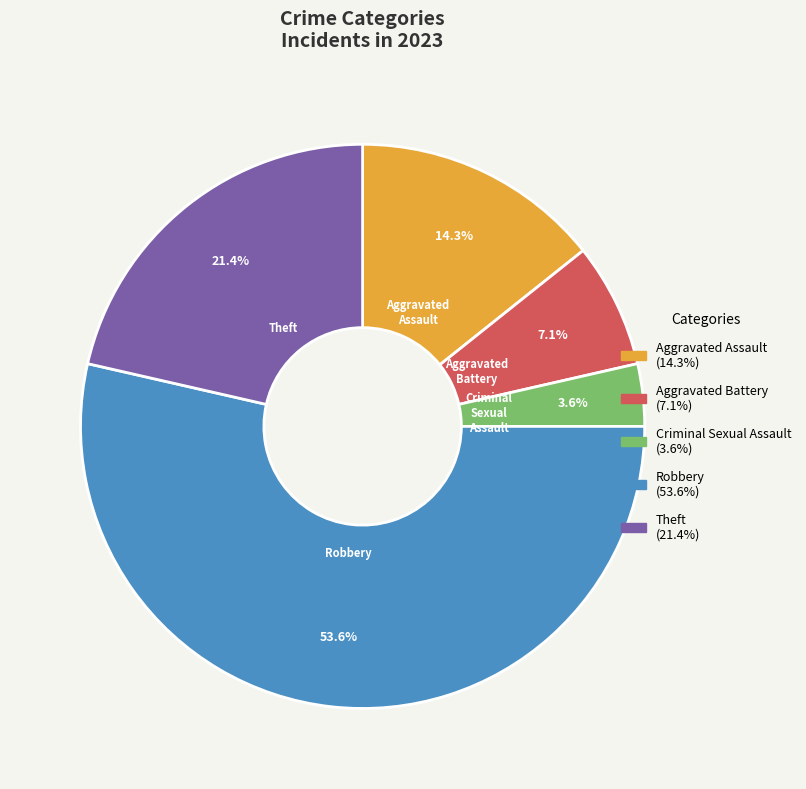

What is the smallest slice in the pie chart?

Criminal Sexual Assault